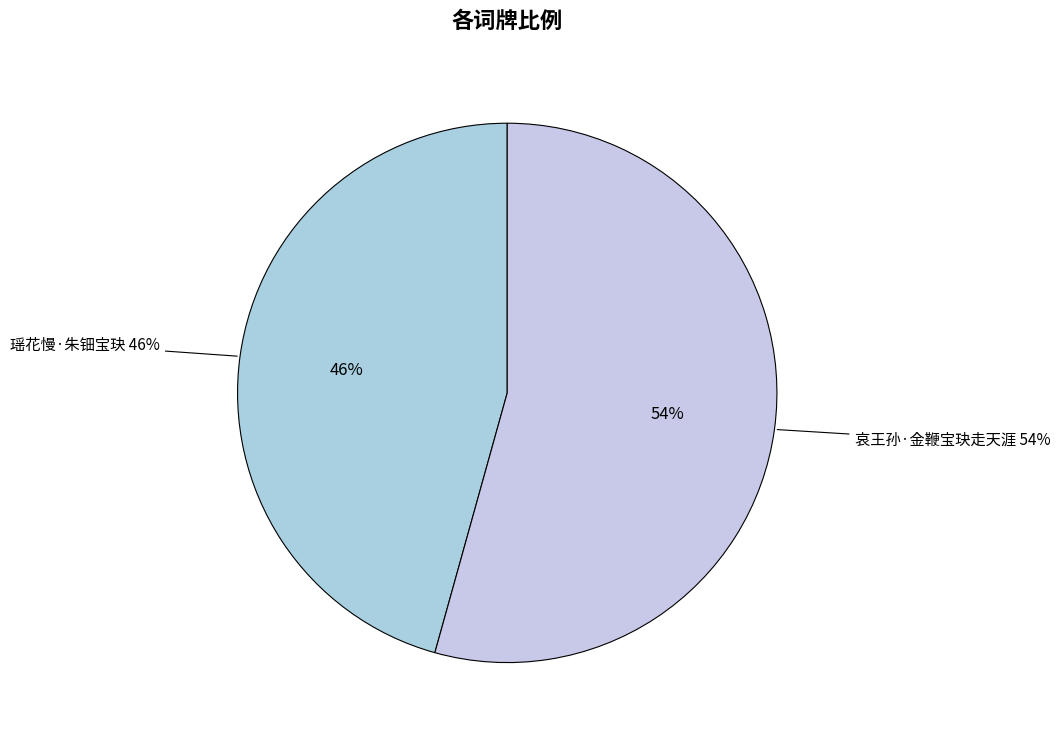

What portion of the pie excludes 哀王孙·金鞭宝玦走天涯?

45.7%